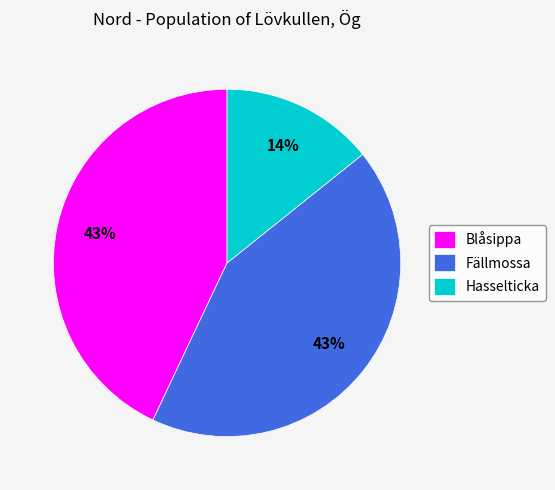

Does any single category account for the majority?

No